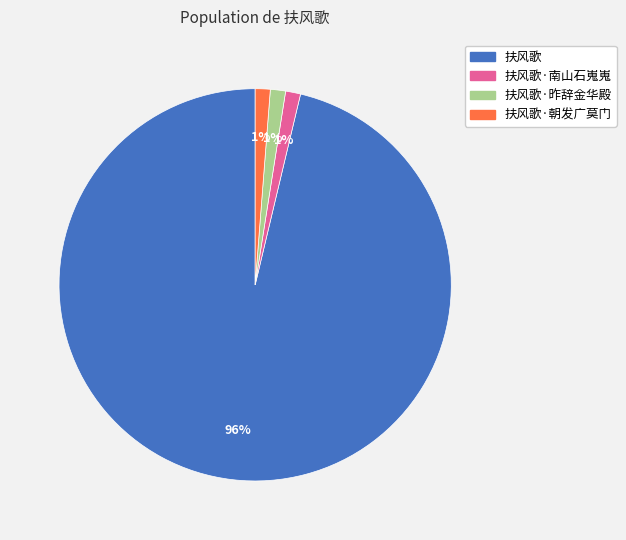

To the nearest percent, what is the average slice percentage?

25%